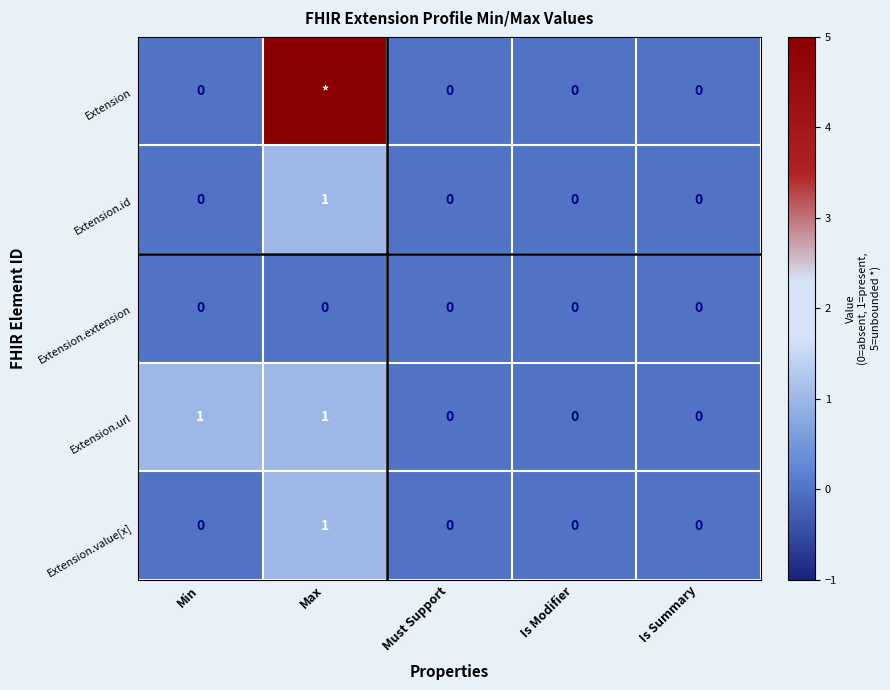

How many values in the Extension.id series exceed 0?

1